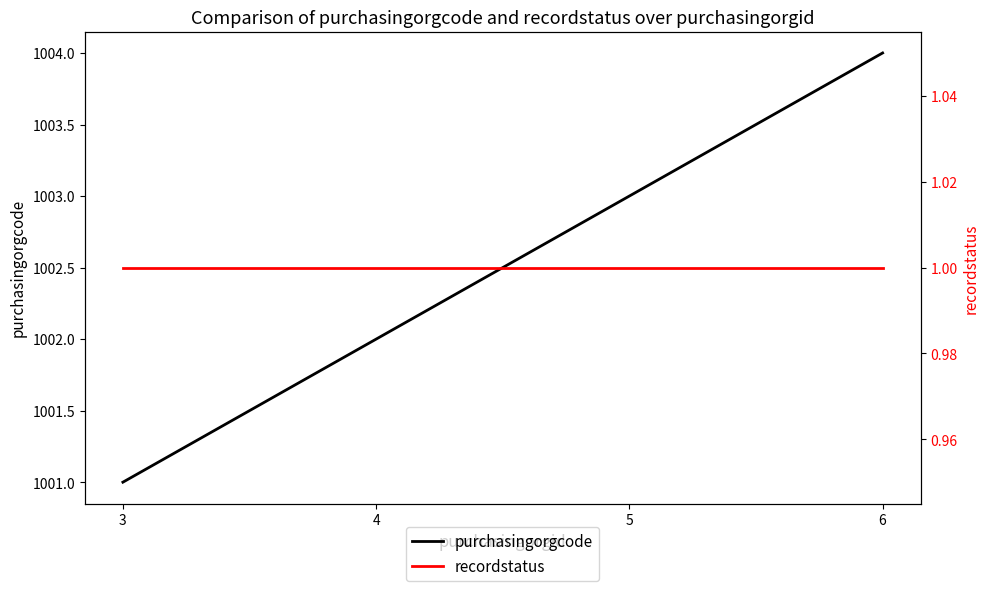

Which has a higher value, 4 or 5?

5